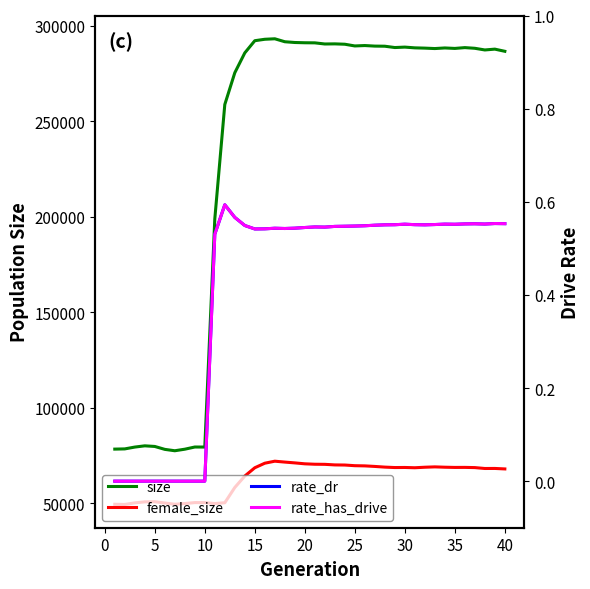

True or false: rate_dr and rate_has_drive intersect in this chart.

False